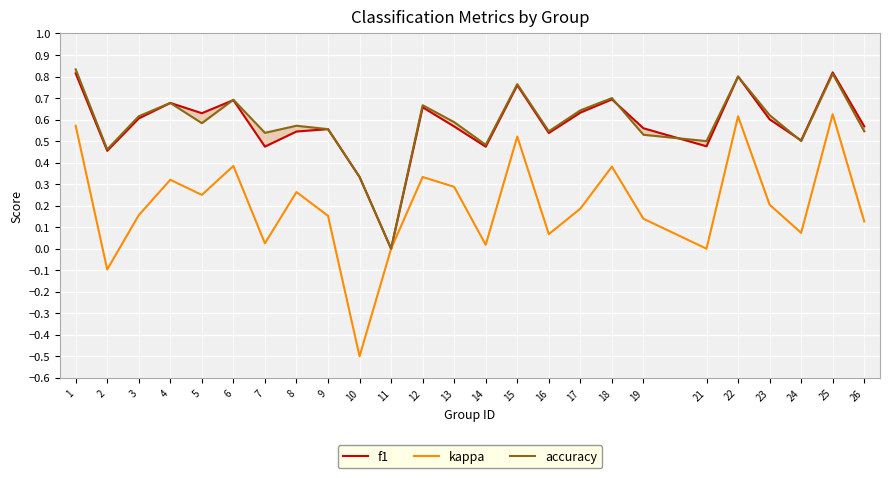

What are all the series names shown in the legend?

f1, kappa, accuracy